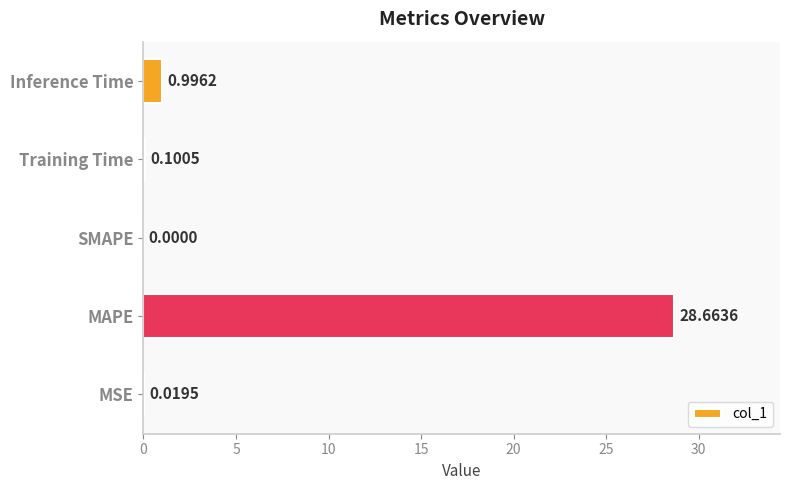

Are the bars grouped side by side (vs. stacked)?

No